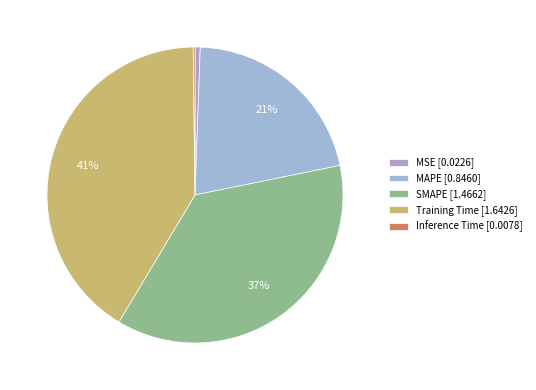

Does SMAPE represent more than half of the total?

No